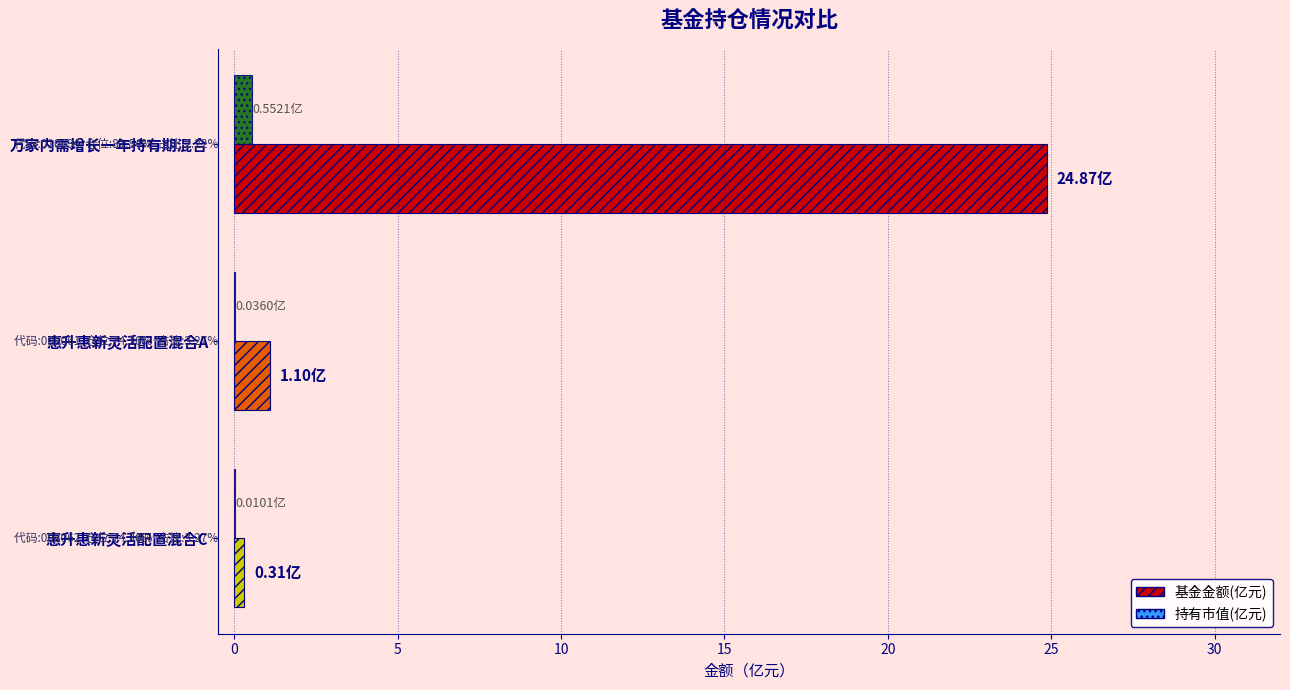

Which category has the highest value in the 基金金额(亿元) series?

万家内需增长一年持有期混合